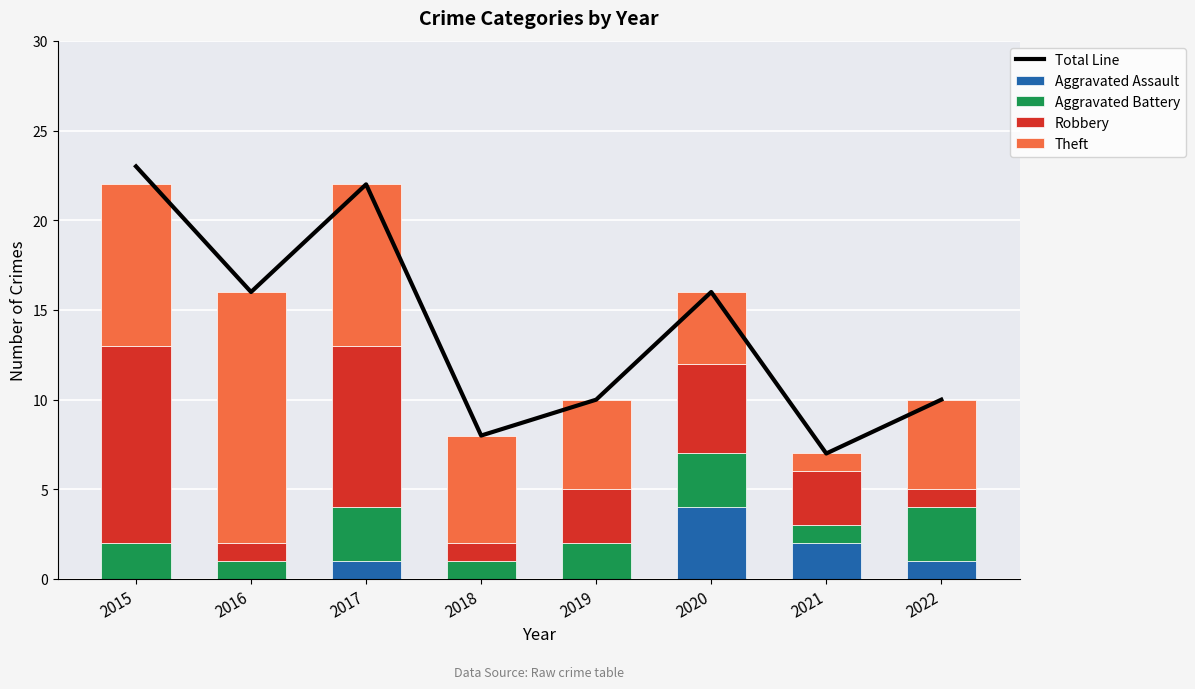

What are all the series names shown in the legend?

Total Line, Aggravated Assault, Aggravated Battery, Robbery, Theft